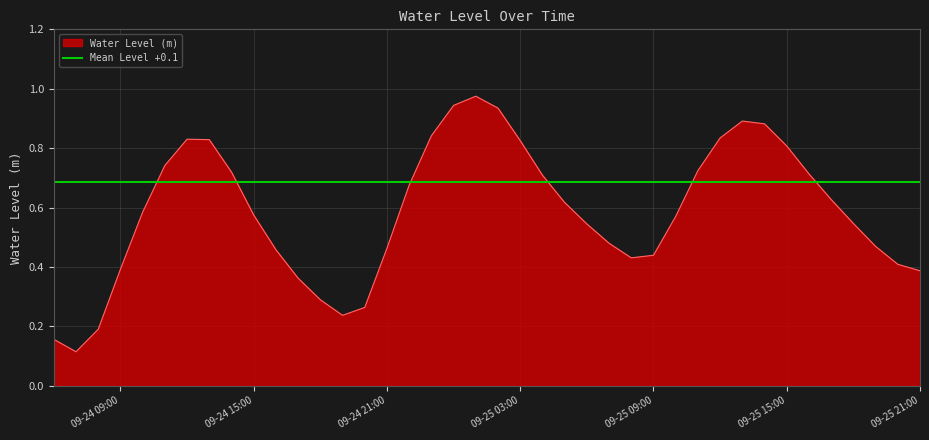

The value at 2024-09-25 05:00:00 is 0.2. True or false?

False